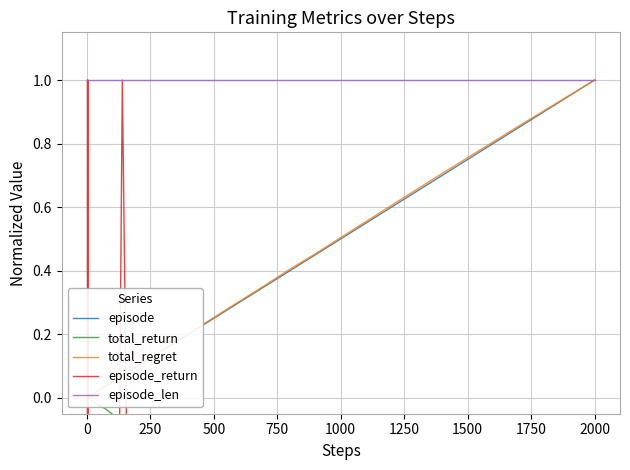

Which series has the widest spread of values?

episode_return